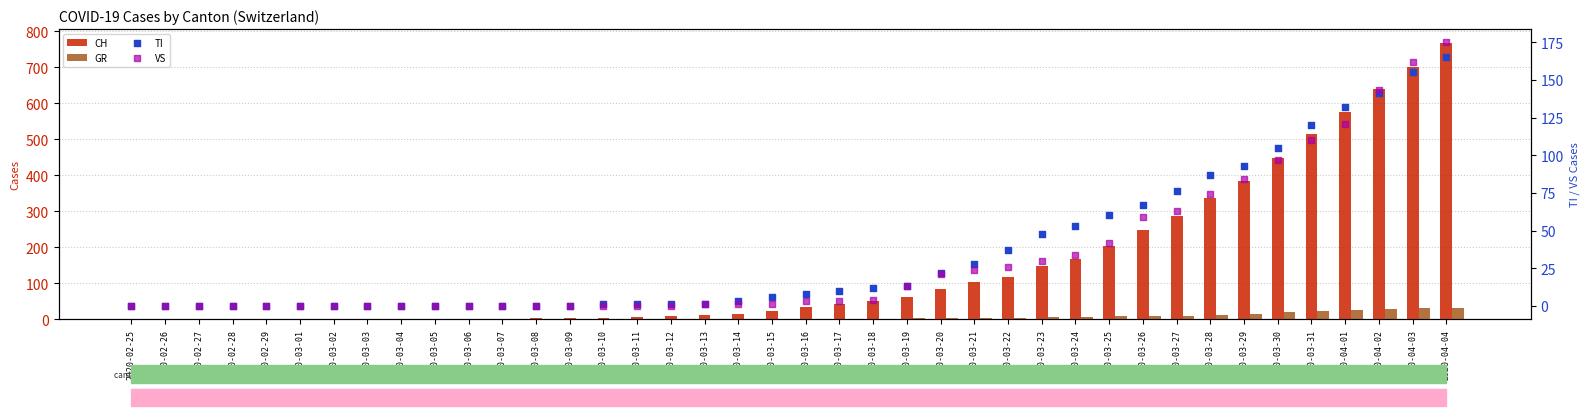

Is the value of VS at 2020-04-02 greater than the value of GR at 2020-03-31?

Yes